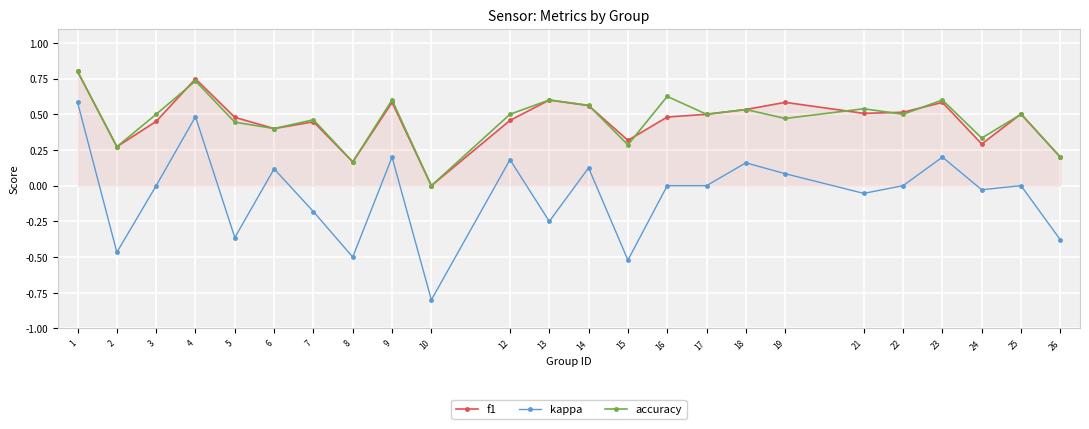

True or false: kappa and f1 cross at least once.

False